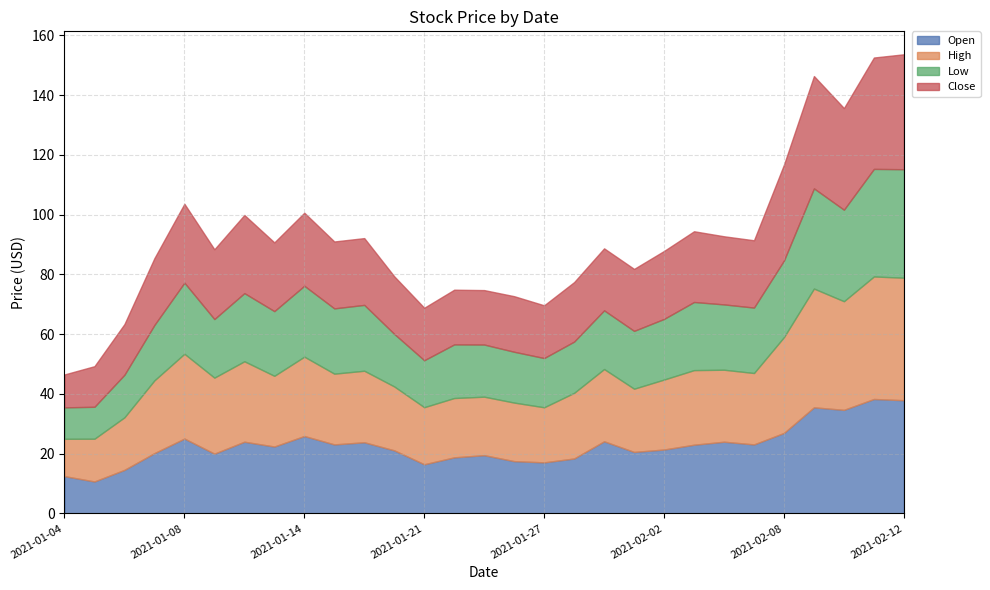

Count the number of data series in this chart.

4